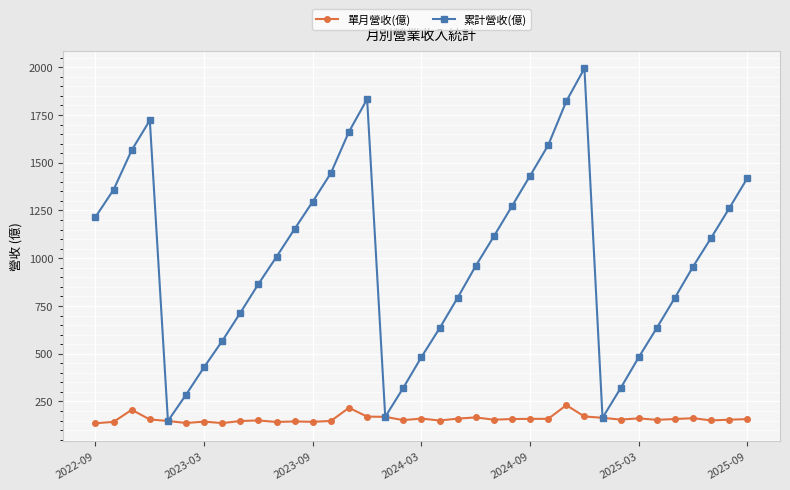

How many interior local peaks does the 累計營收(億) series have?

3